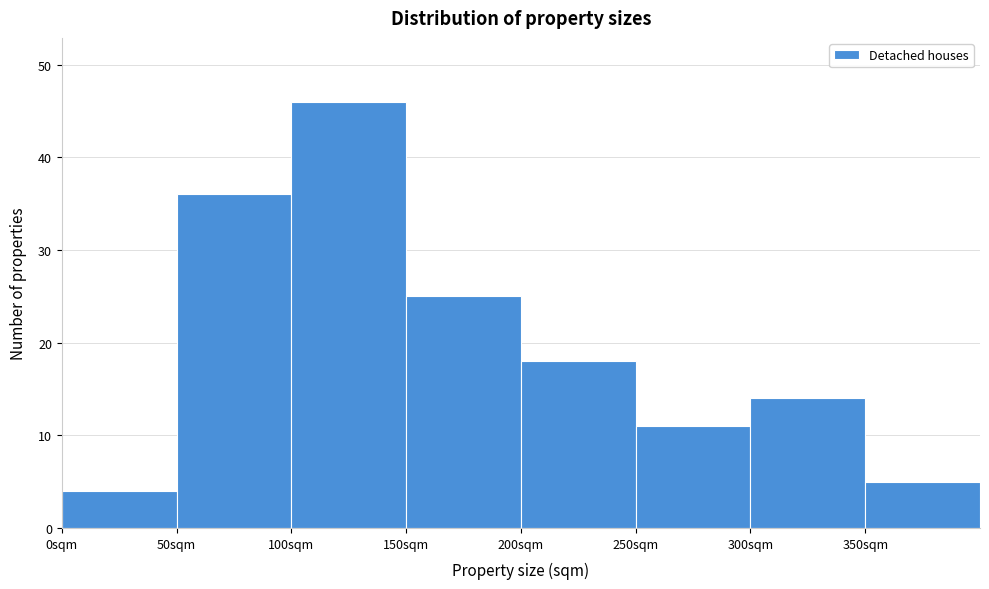

Reading left to right, list every bar in this chart as the range it spans on the x-axis followed by its height. The values are not printed on the chart, so give them approximately, as read against the axis.

0 to 50: 4
50 to 100: 36
100 to 150: 46
150 to 200: 25
200 to 250: 18
250 to 300: 11
300 to 350: 14
350 to 400: 5